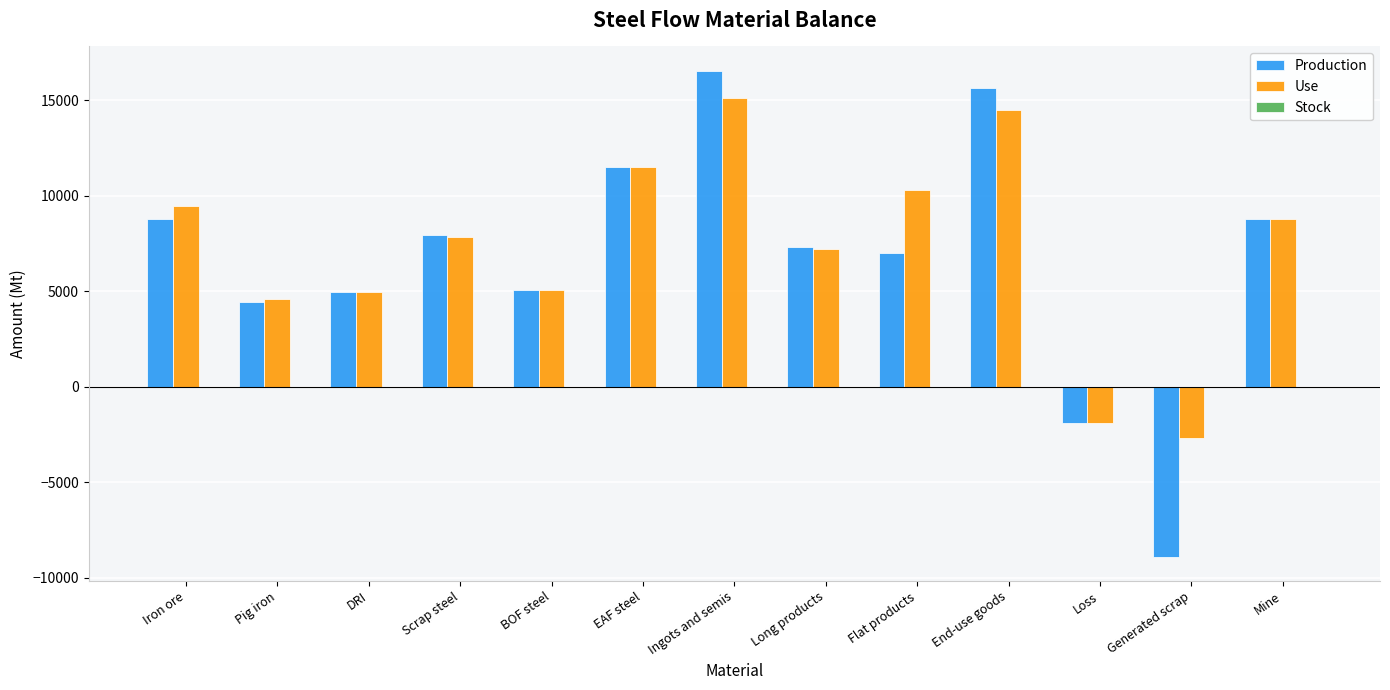

Which category has the lowest value across all series?

Generated scrap